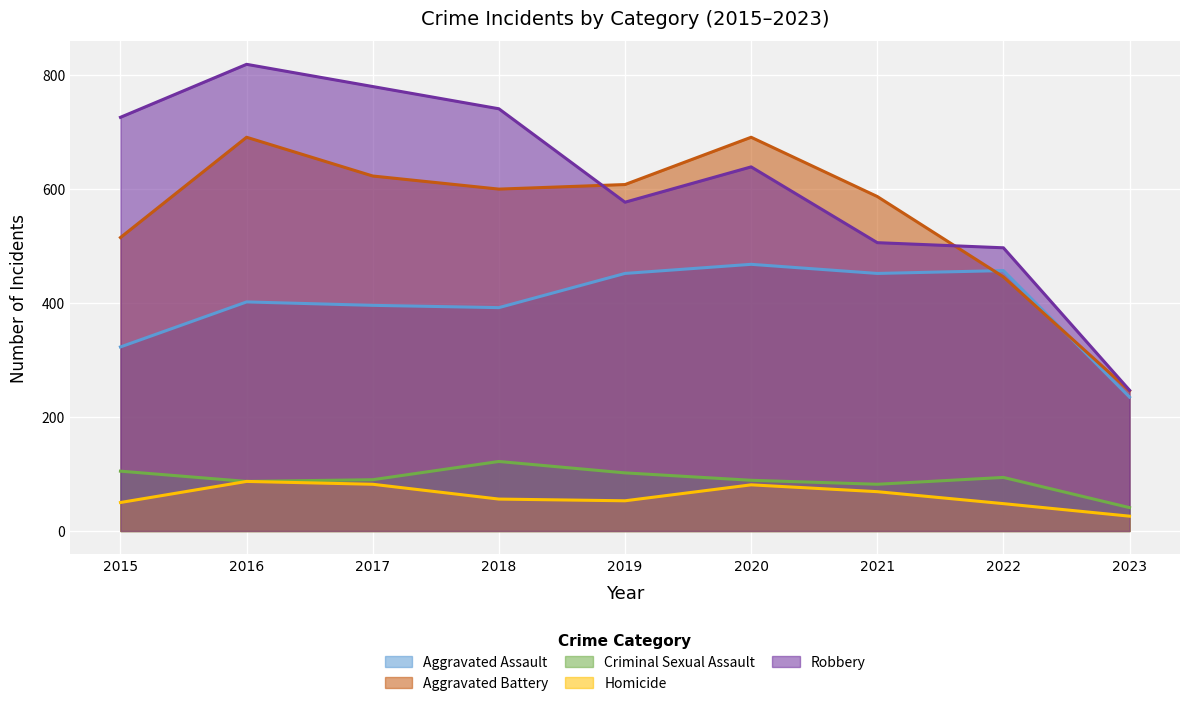

Reading right to left, transcribe all the data shown in this chart.

Aggravated Assault: 2023=235	2022=457	2021=452	2020=468	2019=452	2018=392	2017=396	2016=402	2015=323
Aggravated Battery: 2023=246	2022=446	2021=587	2020=691	2019=608	2018=600	2017=623	2016=691	2015=515
Criminal Sexual Assault: 2023=41	2022=94	2021=82	2020=89	2019=102	2018=122	2017=90	2016=87	2015=105
Homicide: 2023=26	2022=48	2021=69	2020=81	2019=53	2018=56	2017=82	2016=87	2015=50
Robbery: 2023=247	2022=497	2021=506	2020=639	2019=577	2018=741	2017=780	2016=819	2015=726